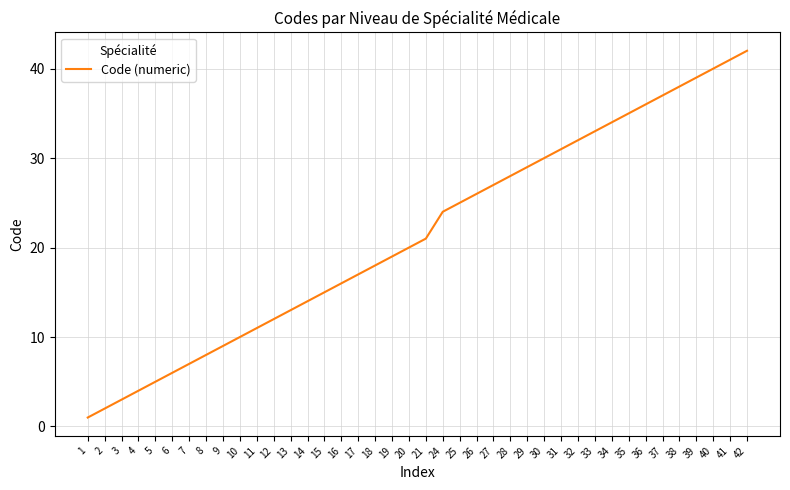

The chart shows a value of 42 at 42. True or false?

True